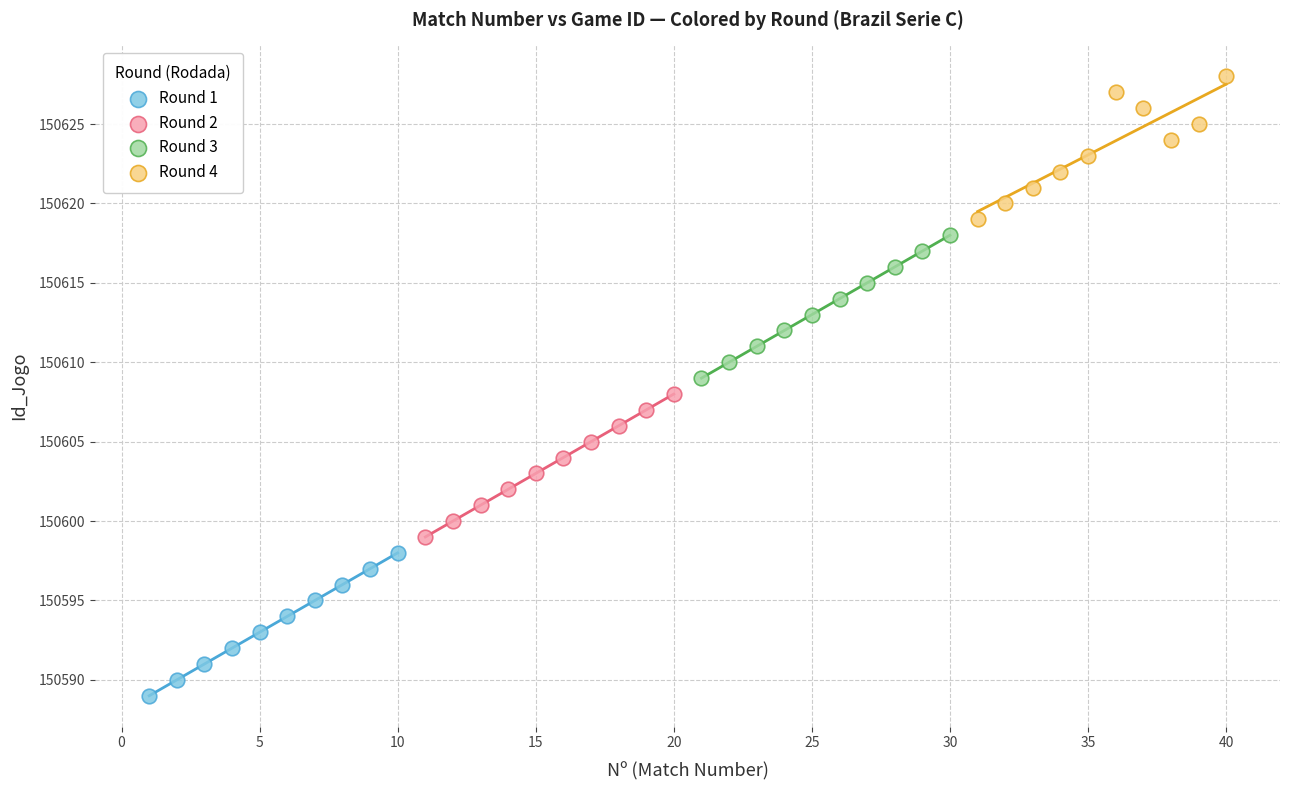

Which series reaches the maximum Y coordinate?

Round 4